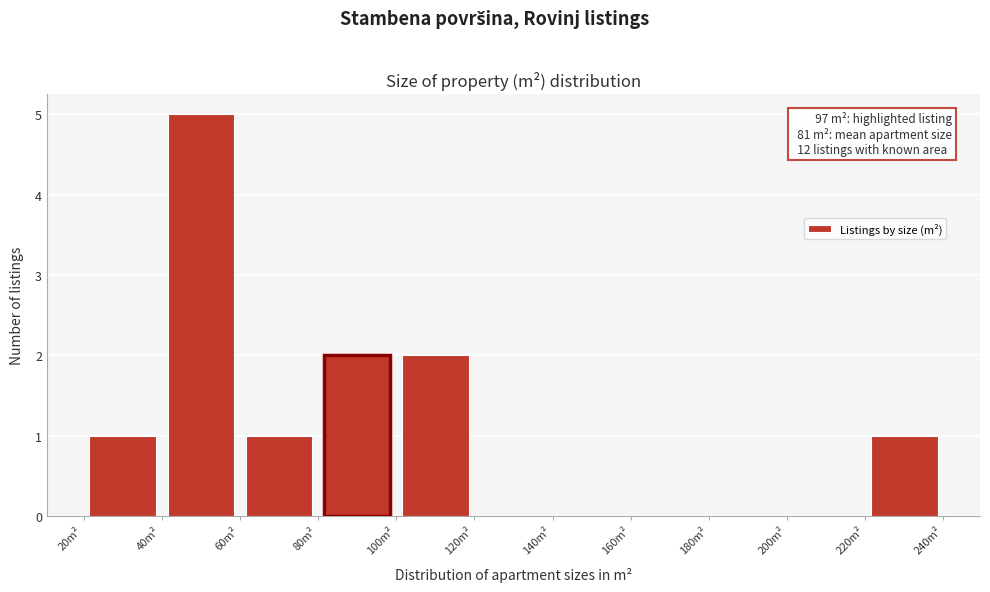

Which range on the x-axis has the tallest bar?

40 to 60